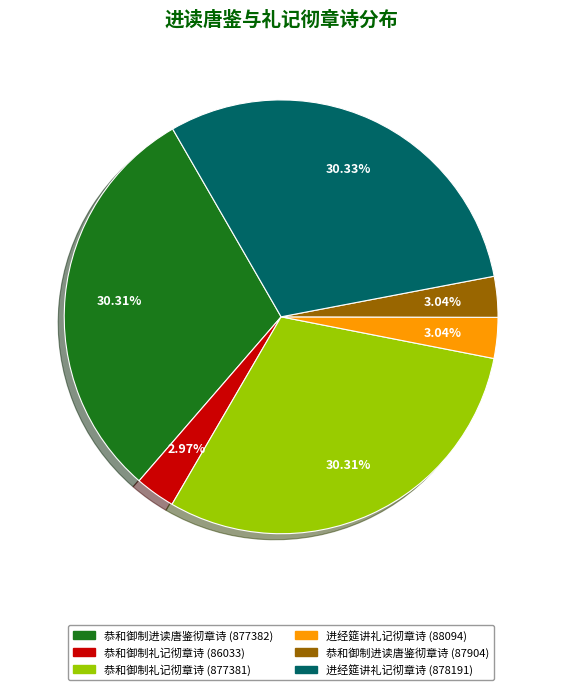

Do 恭和御制进读唐鉴彻章诗 (87904) and 恭和御制进读唐鉴彻章诗 (877382) together represent more than half of the pie?

No